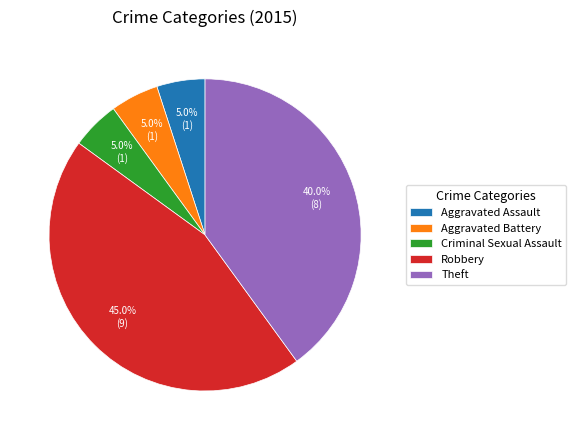

Does Theft represent more than half of the total?

No